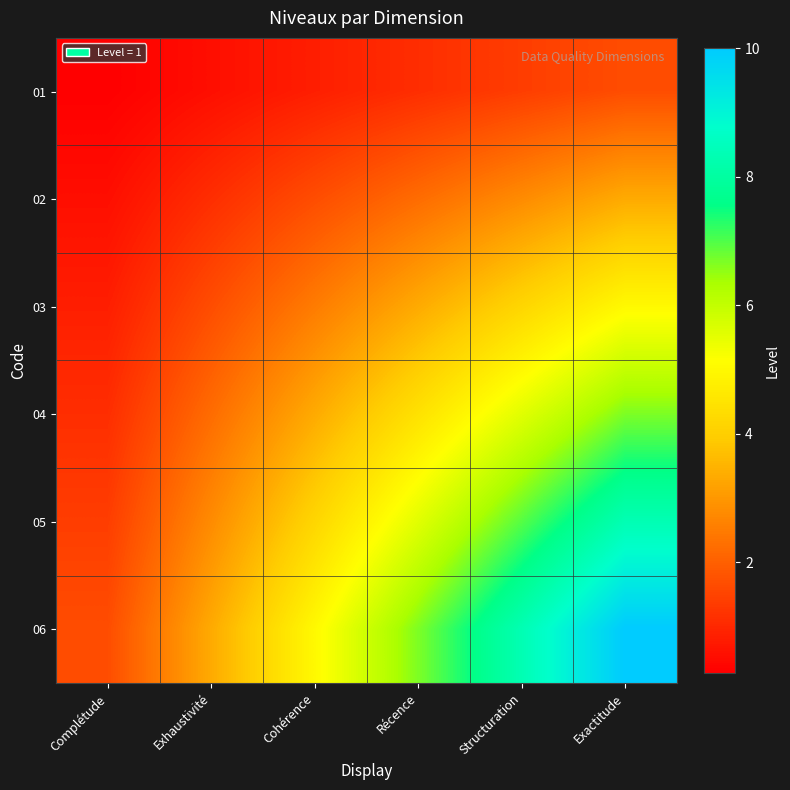

At which category does the chart reach its minimum across all series?

Complétude